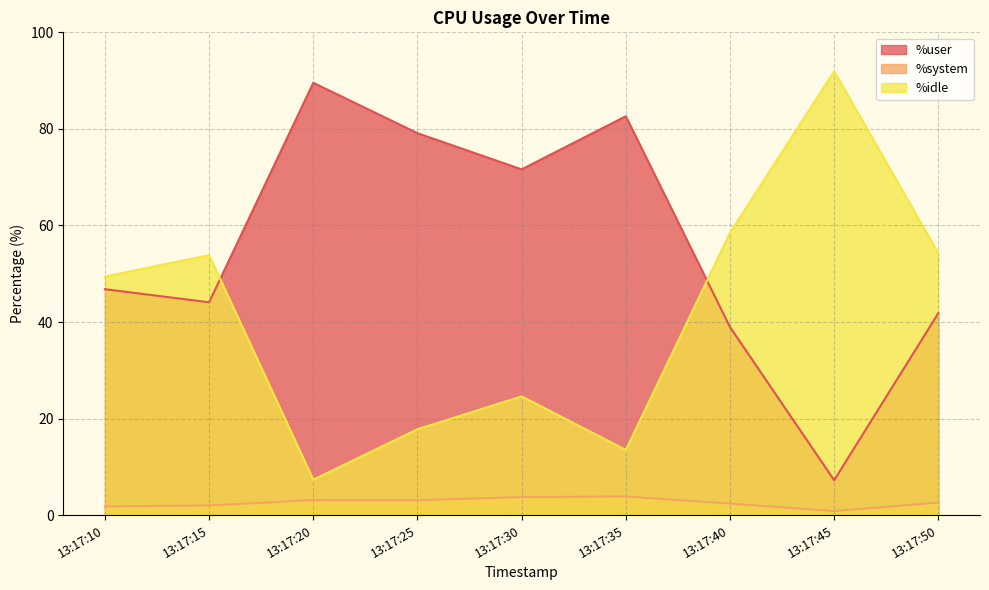

What is the sum of all %idle values?

371.1